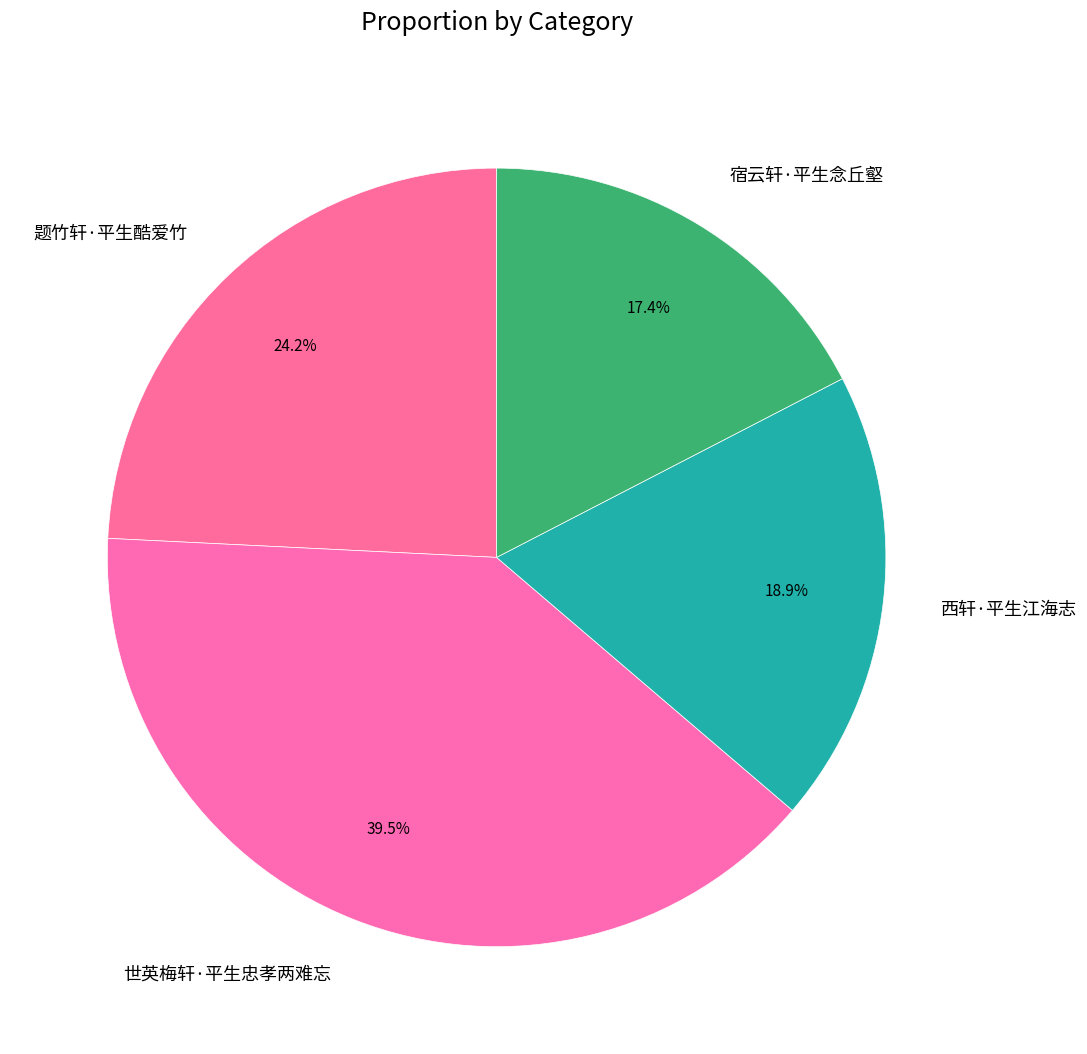

To the nearest percent, what percentage of the pie is 西轩·平生江海志?

19%